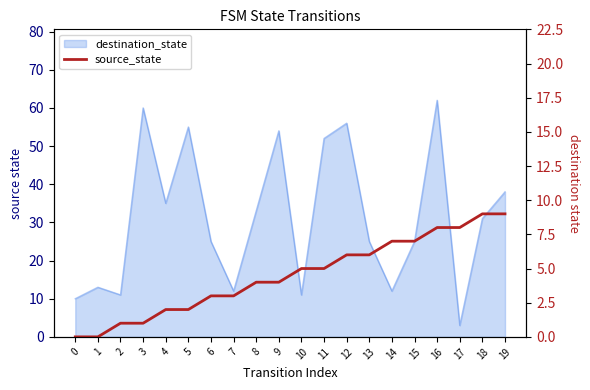

How many lines are shown in the chart?

1